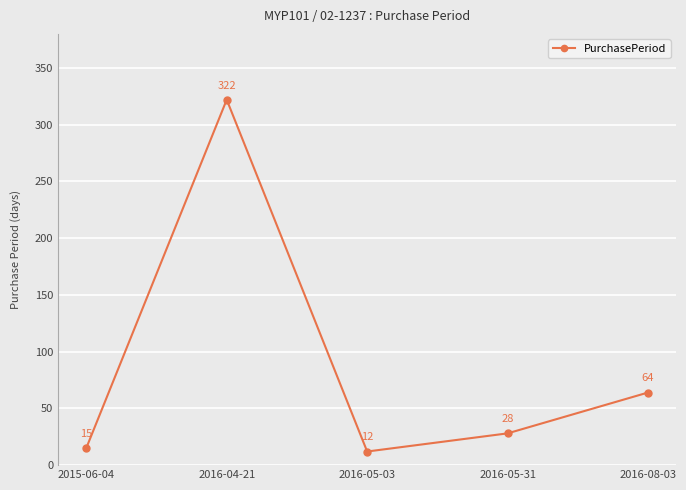

True or false: the data shows 39 at 2016-08-03.

False